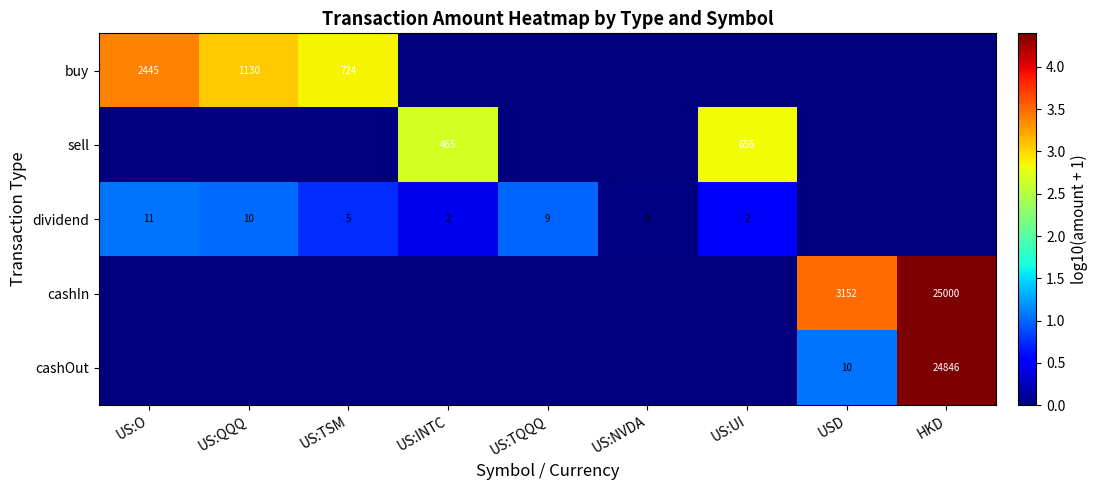

At which category is the sum across all series the highest?

HKD